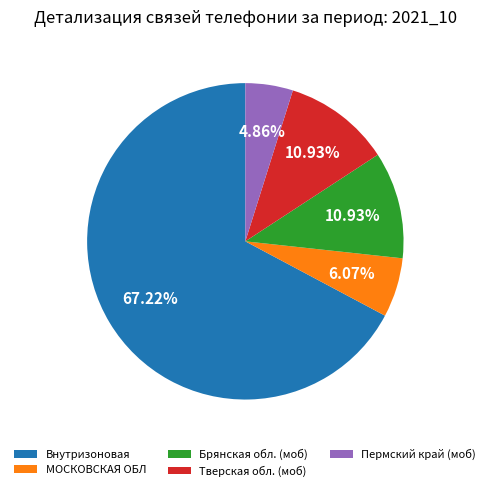

To the nearest percent, what is the difference between the Брянская обл. (моб) and Пермский край (моб) slice percentages?

6%